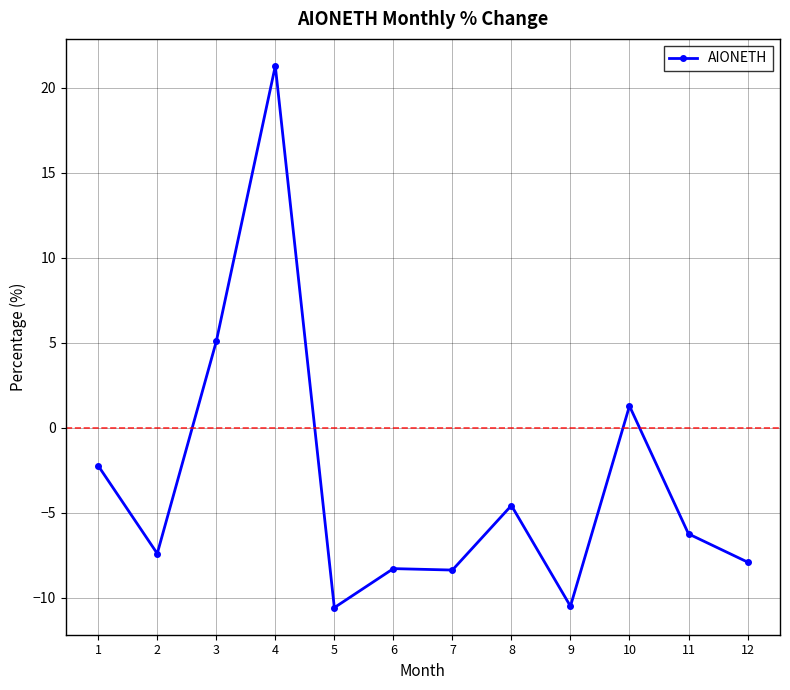

What is the sum of all values?

-38.5